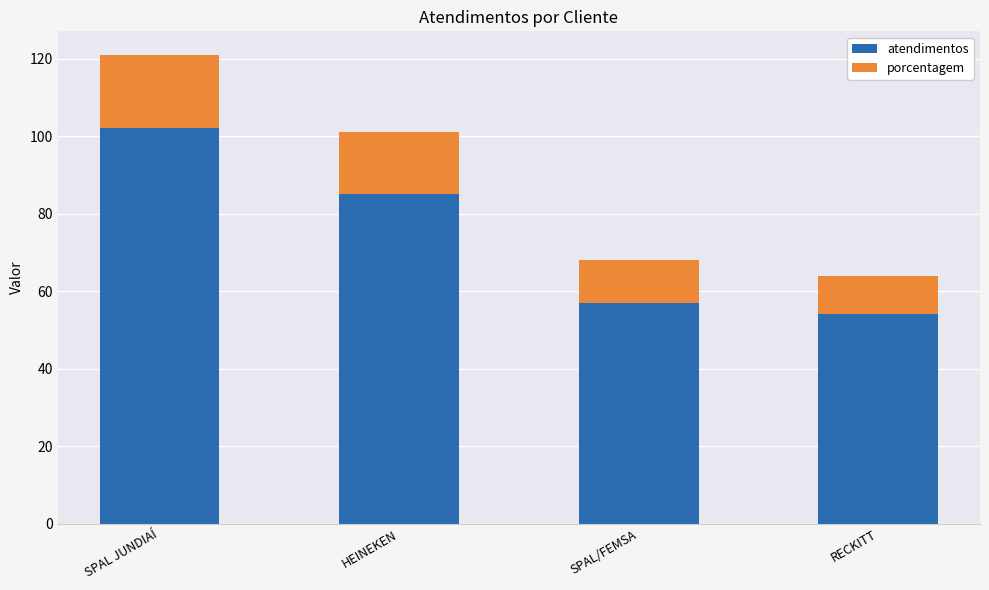

What are all the series names shown in the legend?

atendimentos, porcentagem